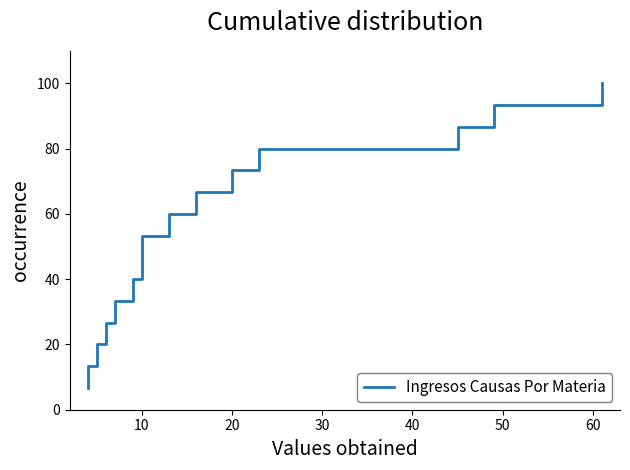

Reading left to right, what are all the values shown in this chart?

6.7	13.3	20.0	26.7	33.3	40.0	46.7	53.3	60.0	66.7	73.3	80.0	86.7	93.3	100.0